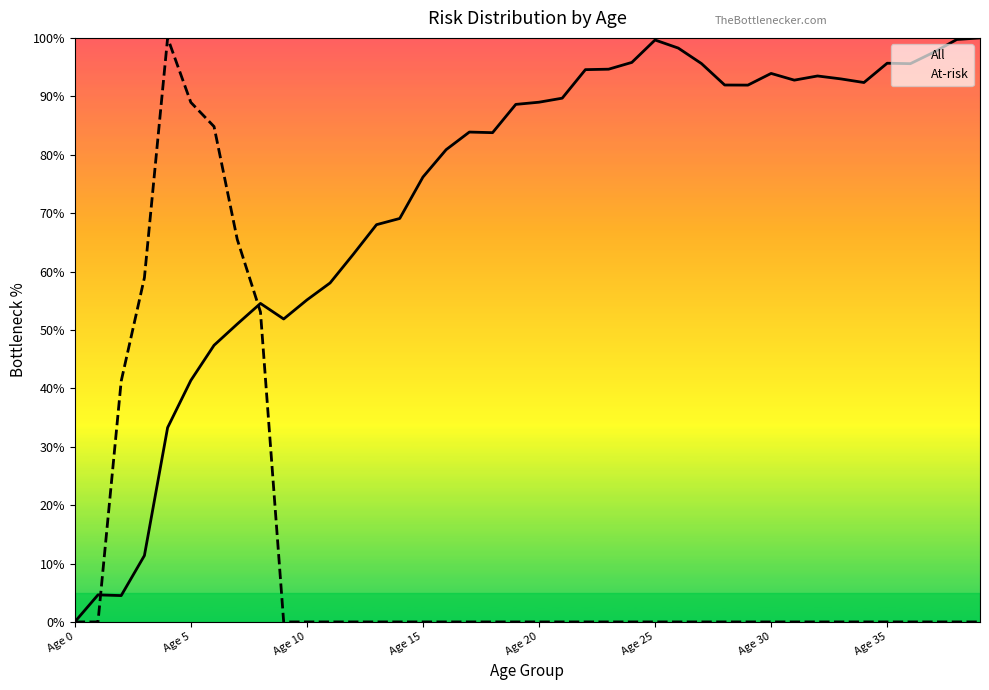

Is it true that At-risk equals 51.9 at 12?

False